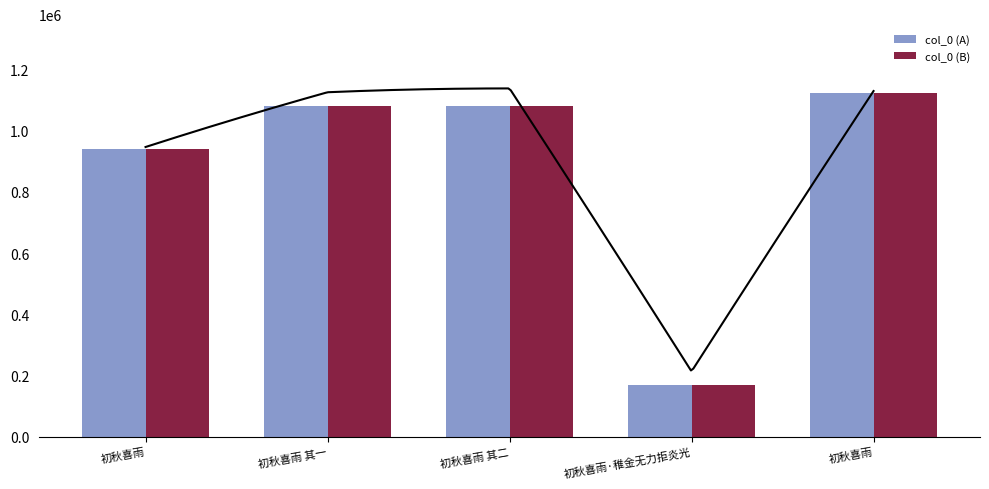

At which label does col_0 (B) reach its minimum?

初秋喜雨·稚金无力拒炎光